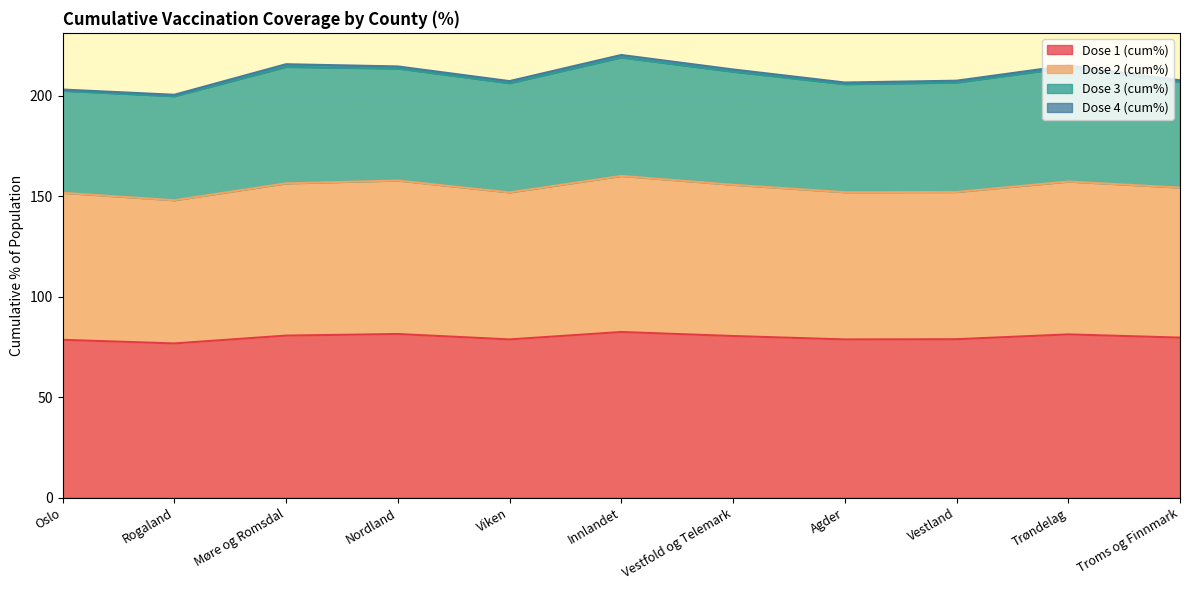

At which label is Dose 1 (cum%) closest to 79?

Vestland